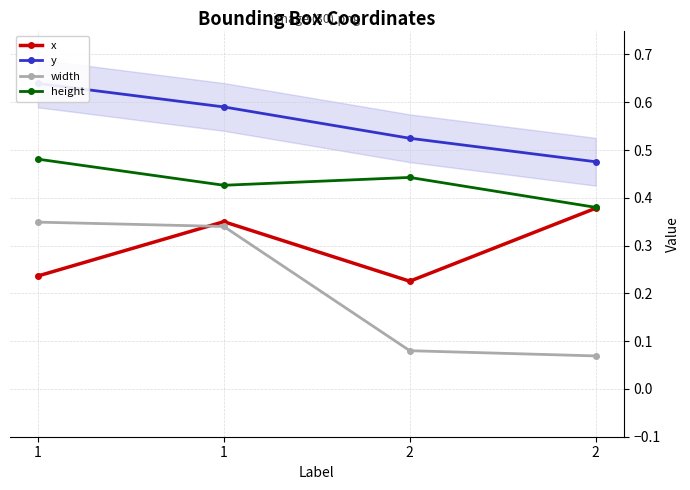

In x, how many points are lower than both neighbors (excluding endpoints)?

1